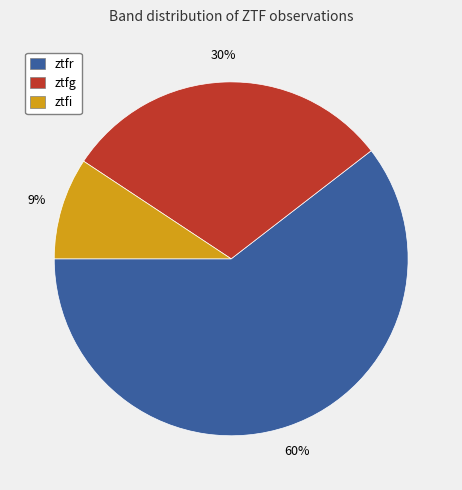

To the nearest percent, what percentage of the pie is ztfg?

30%